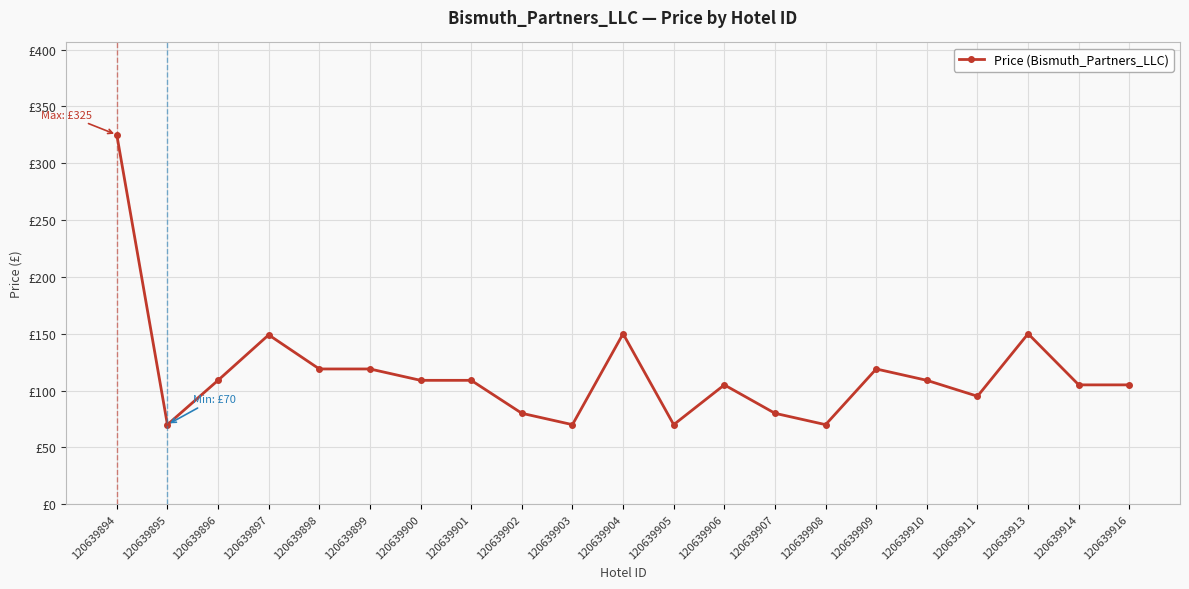

Is it true that the value at 120639895 is 17?

False